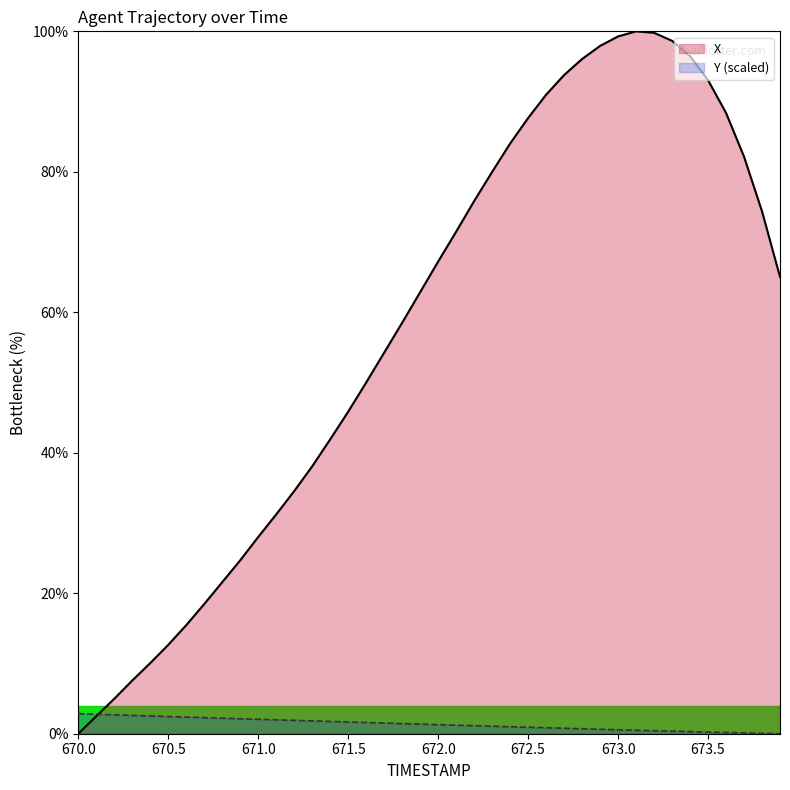

What is the sum of all X values?

2305.3